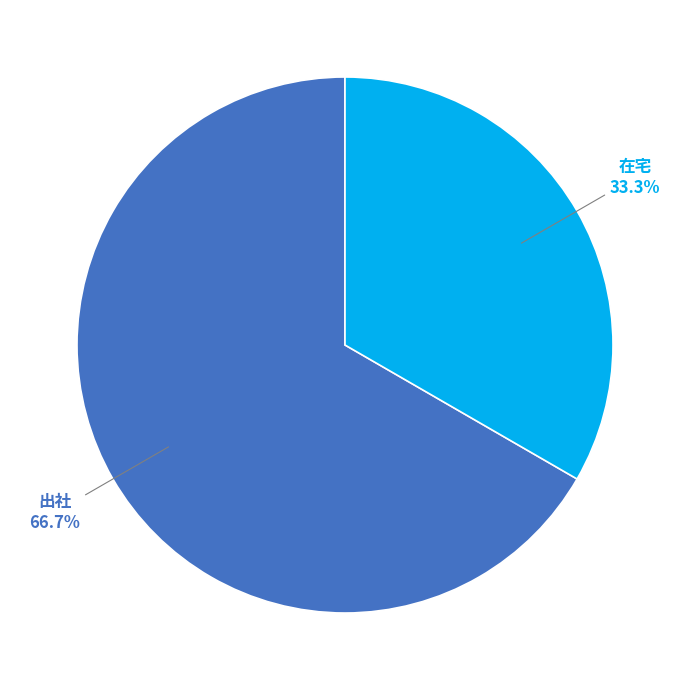

Does any single category account for the majority?

Yes